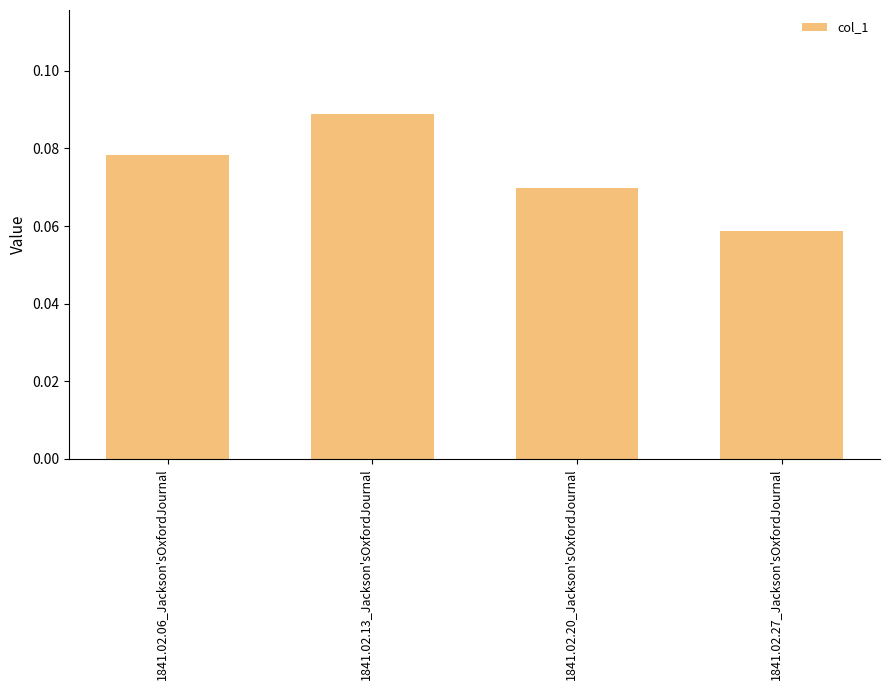

Which category has the highest value across all series?

1841.02.13_Jackson'sOxfordJournal